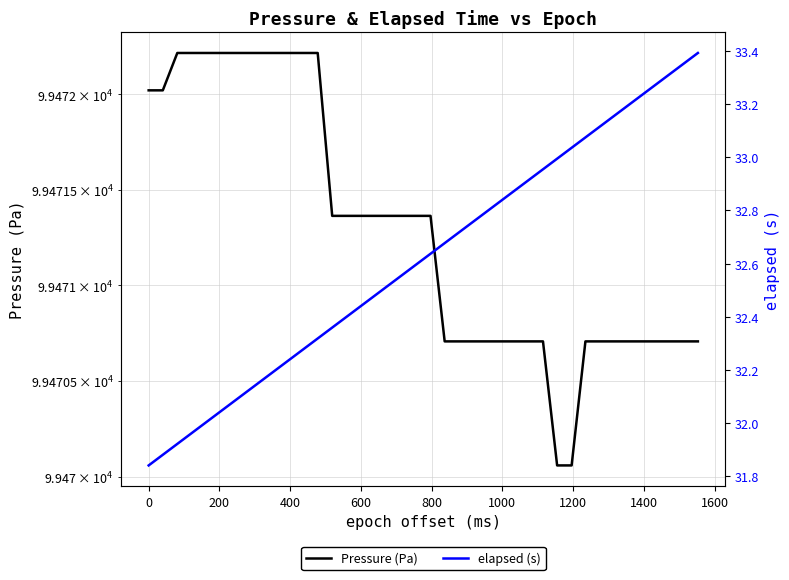

True or false: Pressure (Pa) has more than 1 points higher than both neighbors.

False